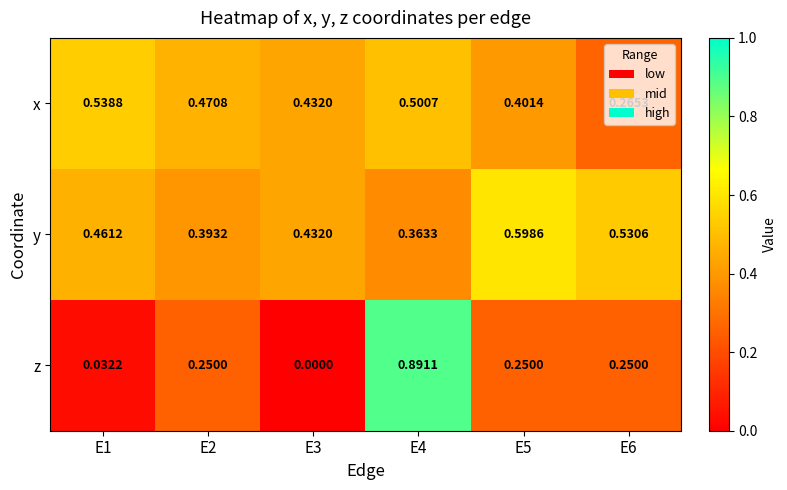

Between E3 and E6, which series saw the biggest shift?

z